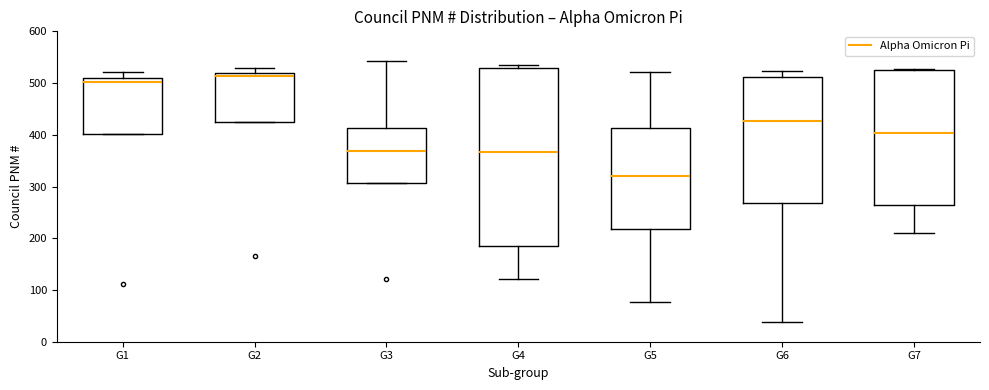

Reading left to right, read every box against the y-axis: the position of its median line, the range the box covers, and the ends of its whiskers. The values are not printed on the chart, so give them approximately, as read against the axis.

G1: median 500, box 400 to 510, whiskers 400 to 520
G2: median 510, box 420 to 520, whiskers 420 to 530
G3: median 370, box 310 to 410, whiskers 310 to 540
G4: median 370, box 180 to 530, whiskers 120 to 530 (just above the box's upper edge)
G5: median 320, box 220 to 410, whiskers 80 to 520
G6: median 430, box 270 to 510, whiskers 40 to 520
G7: median 400, box 270 to 520, whiskers 210 to 530